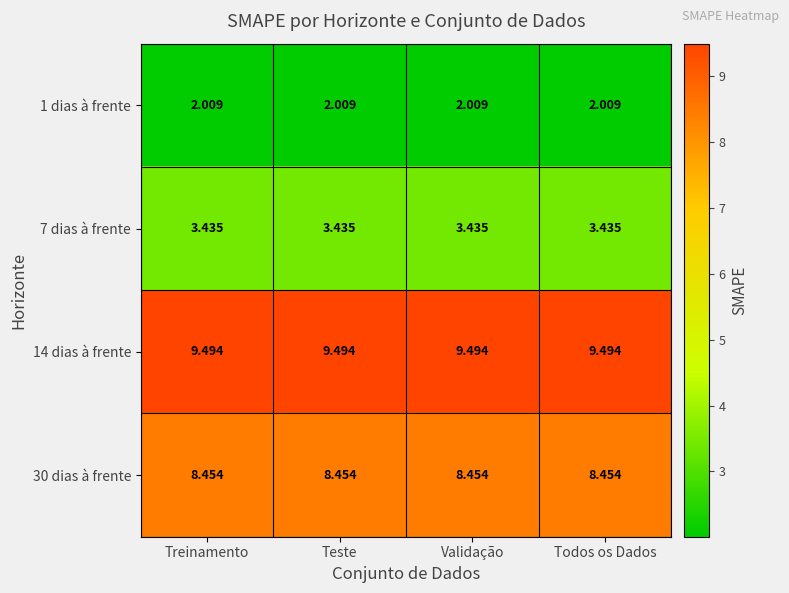

Rank the series by their maximum value, from lowest to highest.

1 dias à frente, 7 dias à frente, 30 dias à frente, 14 dias à frente